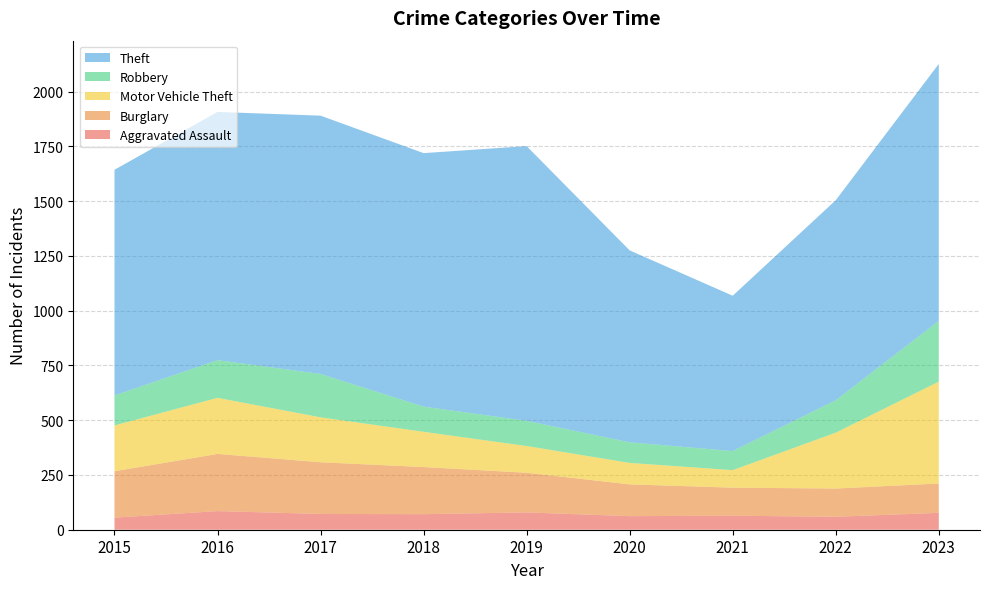

Reading left to right, what are all the values shown in this chart?

Aggravated Assault: 2015=55	2016=85	2017=72	2018=71	2019=79	2020=62	2021=64	2022=59	2023=77
Burglary: 2015=212	2016=261	2017=236	2018=215	2019=181	2020=145	2021=128	2022=129	2023=134
Motor Vehicle Theft: 2015=209	2016=256	2017=205	2018=161	2019=122	2020=98	2021=80	2022=255	2023=465
Robbery: 2015=137	2016=172	2017=198	2018=115	2019=115	2020=94	2021=87	2022=148	2023=277
Theft: 2015=1030	2016=1133	2017=1179	2018=1157	2019=1254	2020=876	2021=709	2022=913	2023=1173